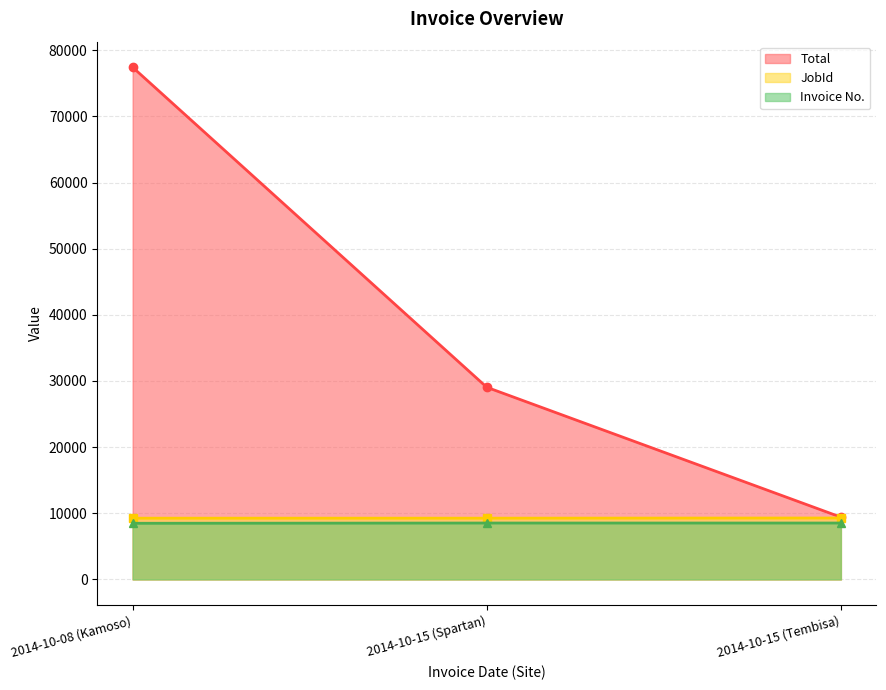

What is the difference between the highest and lowest values at 2014-10-08 (Kamoso)?

68936.0